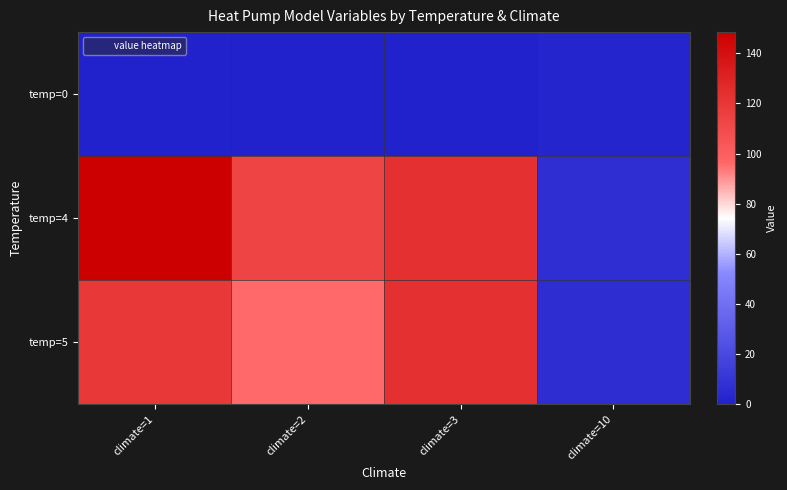

Reading left to right, extract all data points from this chart.

temp=0: climate=1=0.0	climate=2=0.0	climate=3=0.0	climate=10=2.0
temp=4: climate=1=148.5	climate=2=113.5	climate=3=124.0	climate=10=6.4
temp=5: climate=1=119.5	climate=2=96.0	climate=3=124.0	climate=10=6.3